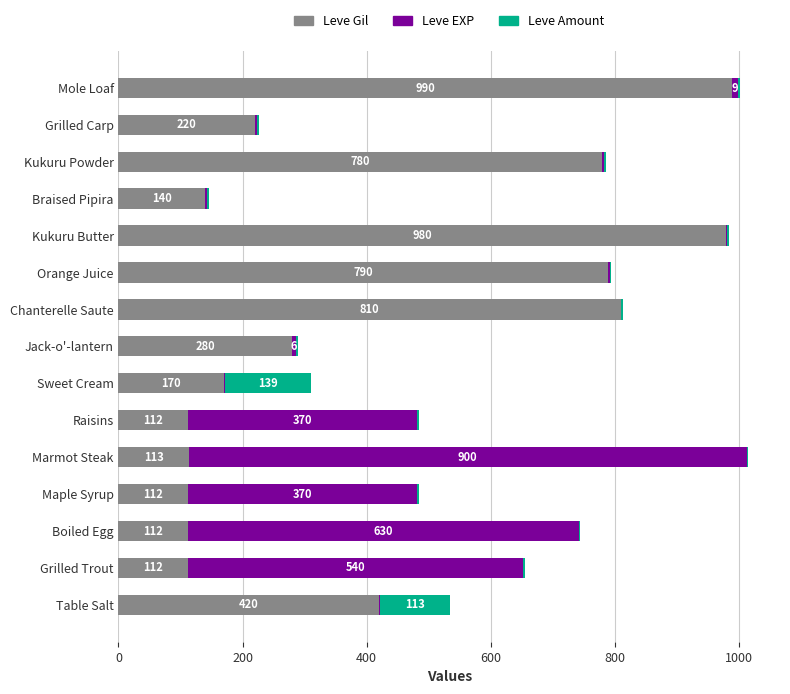

At which category is the sum across all series the highest?

Marmot Steak